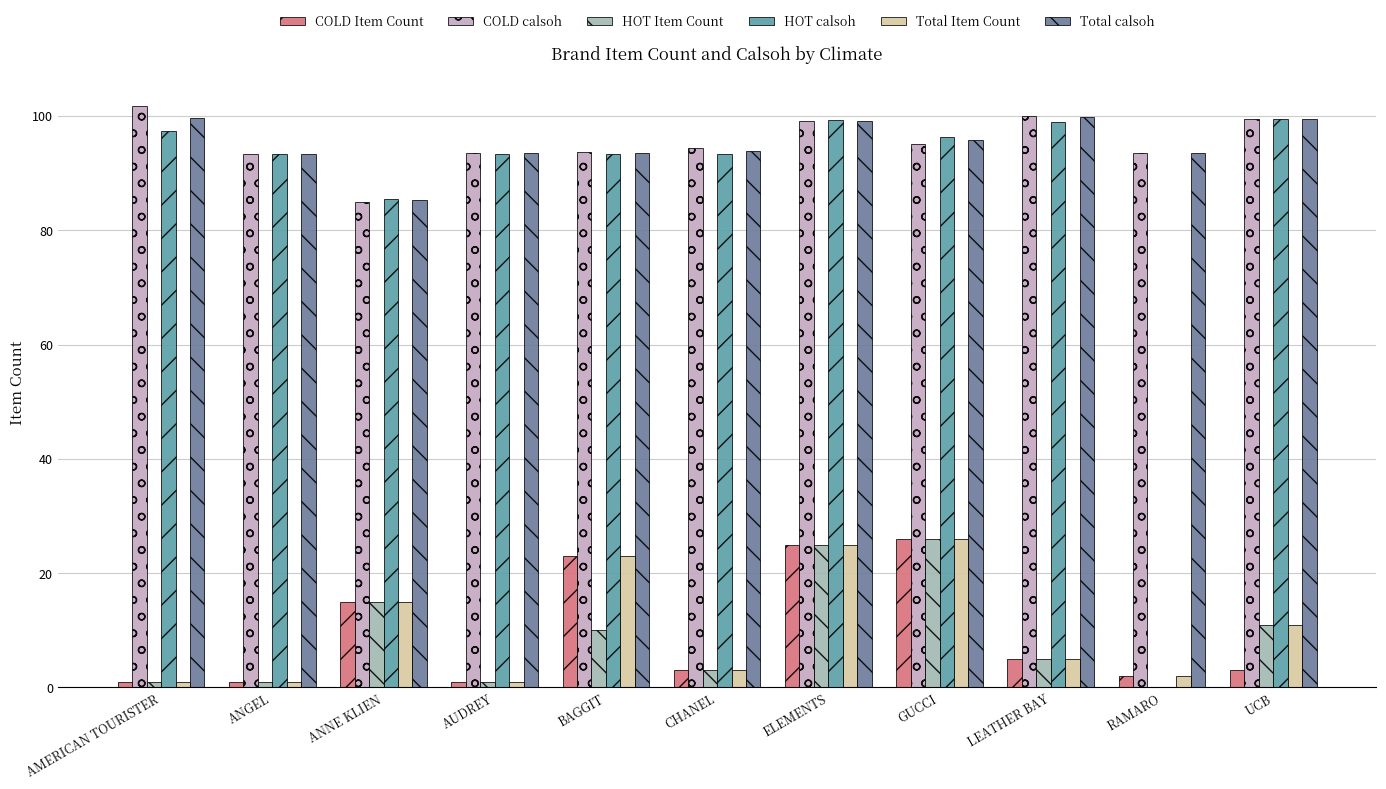

At which category is the sum across all series the highest?

ELEMENTS